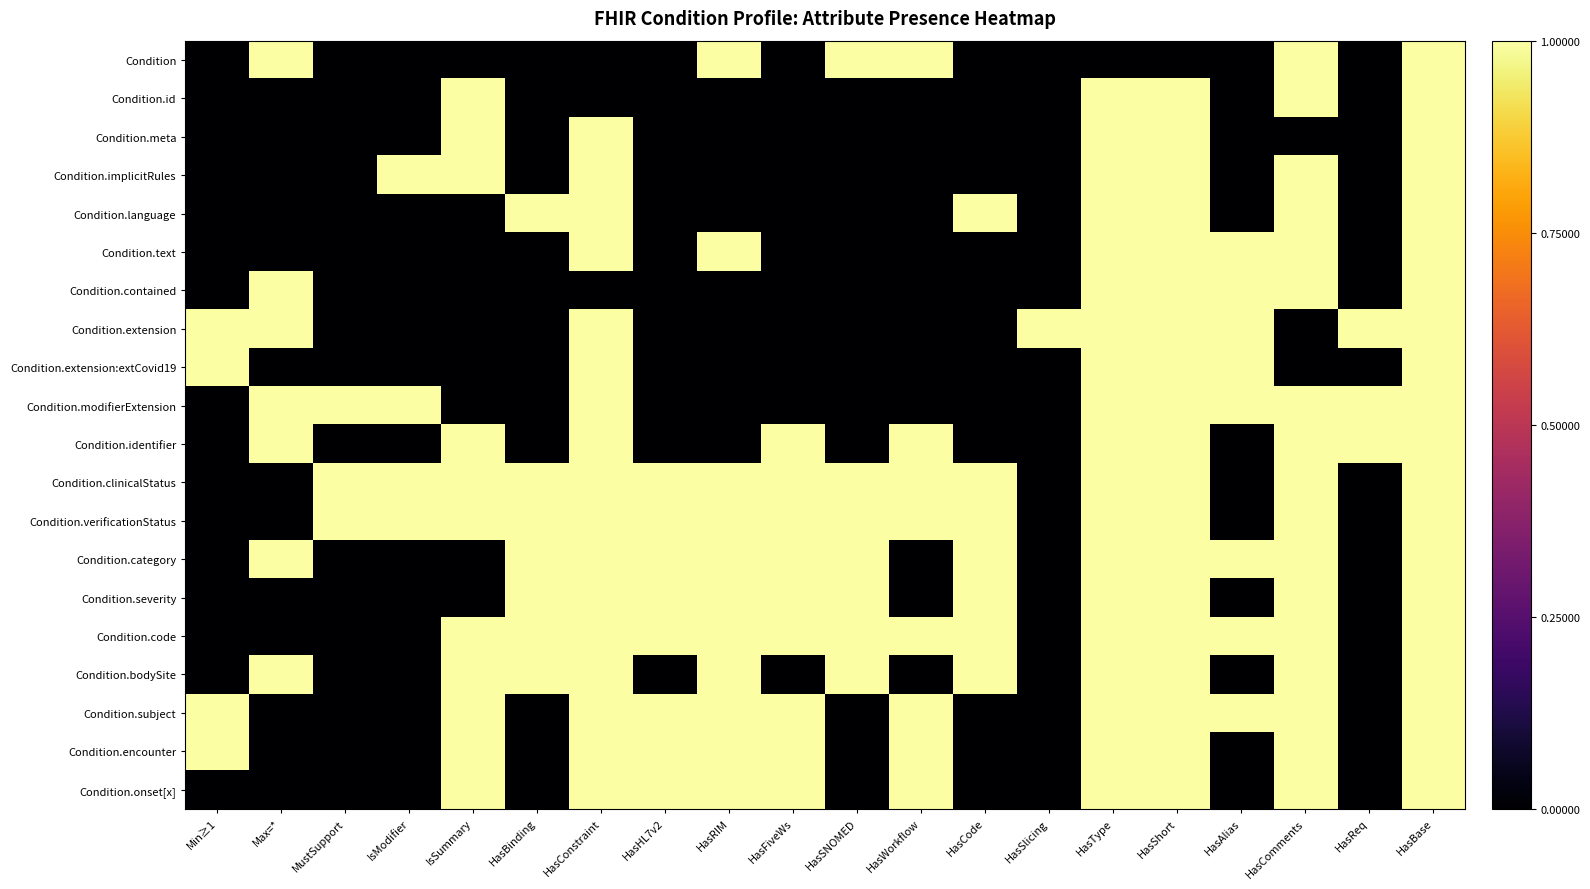

Reading right to left, what are all the values shown in this chart?

Condition: HasBase=1	HasReq=0	HasComments=1	HasAlias=0	HasShort=0	HasType=0	HasSlicing=0	HasCode=0	HasWorkflow=1	HasSNOMED=1	HasFiveWs=0	HasRIM=1	HasHL7v2=0	HasConstraint=0	HasBinding=0	IsSummary=0	IsModifier=0	MustSupport=0	Max=*=1	Min≥1=0
Condition.id: HasBase=1	HasReq=0	HasComments=1	HasAlias=0	HasShort=1	HasType=1	HasSlicing=0	HasCode=0	HasWorkflow=0	HasSNOMED=0	HasFiveWs=0	HasRIM=0	HasHL7v2=0	HasConstraint=0	HasBinding=0	IsSummary=1	IsModifier=0	MustSupport=0	Max=*=0	Min≥1=0
Condition.meta: HasBase=1	HasReq=0	HasComments=0	HasAlias=0	HasShort=1	HasType=1	HasSlicing=0	HasCode=0	HasWorkflow=0	HasSNOMED=0	HasFiveWs=0	HasRIM=0	HasHL7v2=0	HasConstraint=1	HasBinding=0	IsSummary=1	IsModifier=0	MustSupport=0	Max=*=0	Min≥1=0
Condition.implicitRules: HasBase=1	HasReq=0	HasComments=1	HasAlias=0	HasShort=1	HasType=1	HasSlicing=0	HasCode=0	HasWorkflow=0	HasSNOMED=0	HasFiveWs=0	HasRIM=0	HasHL7v2=0	HasConstraint=1	HasBinding=0	IsSummary=1	IsModifier=1	MustSupport=0	Max=*=0	Min≥1=0
Condition.language: HasBase=1	HasReq=0	HasComments=1	HasAlias=0	HasShort=1	HasType=1	HasSlicing=0	HasCode=1	HasWorkflow=0	HasSNOMED=0	HasFiveWs=0	HasRIM=0	HasHL7v2=0	HasConstraint=1	HasBinding=1	IsSummary=0	IsModifier=0	MustSupport=0	Max=*=0	Min≥1=0
Condition.text: HasBase=1	HasReq=0	HasComments=1	HasAlias=1	HasShort=1	HasType=1	HasSlicing=0	HasCode=0	HasWorkflow=0	HasSNOMED=0	HasFiveWs=0	HasRIM=1	HasHL7v2=0	HasConstraint=1	HasBinding=0	IsSummary=0	IsModifier=0	MustSupport=0	Max=*=0	Min≥1=0
Condition.contained: HasBase=1	HasReq=0	HasComments=1	HasAlias=1	HasShort=1	HasType=1	HasSlicing=0	HasCode=0	HasWorkflow=0	HasSNOMED=0	HasFiveWs=0	HasRIM=0	HasHL7v2=0	HasConstraint=0	HasBinding=0	IsSummary=0	IsModifier=0	MustSupport=0	Max=*=1	Min≥1=0
Condition.extension: HasBase=1	HasReq=1	HasComments=0	HasAlias=1	HasShort=1	HasType=1	HasSlicing=1	HasCode=0	HasWorkflow=0	HasSNOMED=0	HasFiveWs=0	HasRIM=0	HasHL7v2=0	HasConstraint=1	HasBinding=0	IsSummary=0	IsModifier=0	MustSupport=0	Max=*=1	Min≥1=1
Condition.extension:extCovid19: HasBase=1	HasReq=0	HasComments=0	HasAlias=1	HasShort=1	HasType=1	HasSlicing=0	HasCode=0	HasWorkflow=0	HasSNOMED=0	HasFiveWs=0	HasRIM=0	HasHL7v2=0	HasConstraint=1	HasBinding=0	IsSummary=0	IsModifier=0	MustSupport=0	Max=*=0	Min≥1=1
Condition.modifierExtension: HasBase=1	HasReq=1	HasComments=1	HasAlias=1	HasShort=1	HasType=1	HasSlicing=0	HasCode=0	HasWorkflow=0	HasSNOMED=0	HasFiveWs=0	HasRIM=0	HasHL7v2=0	HasConstraint=1	HasBinding=0	IsSummary=0	IsModifier=1	MustSupport=1	Max=*=1	Min≥1=0
Condition.identifier: HasBase=1	HasReq=1	HasComments=1	HasAlias=0	HasShort=1	HasType=1	HasSlicing=0	HasCode=0	HasWorkflow=1	HasSNOMED=0	HasFiveWs=1	HasRIM=0	HasHL7v2=0	HasConstraint=1	HasBinding=0	IsSummary=1	IsModifier=0	MustSupport=0	Max=*=1	Min≥1=0
Condition.clinicalStatus: HasBase=1	HasReq=0	HasComments=1	HasAlias=0	HasShort=1	HasType=1	HasSlicing=0	HasCode=1	HasWorkflow=1	HasSNOMED=1	HasFiveWs=1	HasRIM=1	HasHL7v2=1	HasConstraint=1	HasBinding=1	IsSummary=1	IsModifier=1	MustSupport=1	Max=*=0	Min≥1=0
Condition.verificationStatus: HasBase=1	HasReq=0	HasComments=1	HasAlias=0	HasShort=1	HasType=1	HasSlicing=0	HasCode=1	HasWorkflow=1	HasSNOMED=1	HasFiveWs=1	HasRIM=1	HasHL7v2=1	HasConstraint=1	HasBinding=1	IsSummary=1	IsModifier=1	MustSupport=1	Max=*=0	Min≥1=0
Condition.category: HasBase=1	HasReq=0	HasComments=1	HasAlias=1	HasShort=1	HasType=1	HasSlicing=0	HasCode=1	HasWorkflow=0	HasSNOMED=1	HasFiveWs=1	HasRIM=1	HasHL7v2=1	HasConstraint=1	HasBinding=1	IsSummary=0	IsModifier=0	MustSupport=0	Max=*=1	Min≥1=0
Condition.severity: HasBase=1	HasReq=0	HasComments=1	HasAlias=0	HasShort=1	HasType=1	HasSlicing=0	HasCode=1	HasWorkflow=0	HasSNOMED=1	HasFiveWs=1	HasRIM=1	HasHL7v2=1	HasConstraint=1	HasBinding=1	IsSummary=0	IsModifier=0	MustSupport=0	Max=*=0	Min≥1=0
Condition.code: HasBase=1	HasReq=0	HasComments=1	HasAlias=1	HasShort=1	HasType=1	HasSlicing=0	HasCode=1	HasWorkflow=1	HasSNOMED=1	HasFiveWs=1	HasRIM=1	HasHL7v2=1	HasConstraint=1	HasBinding=1	IsSummary=1	IsModifier=0	MustSupport=0	Max=*=0	Min≥1=0
Condition.bodySite: HasBase=1	HasReq=0	HasComments=1	HasAlias=0	HasShort=1	HasType=1	HasSlicing=0	HasCode=1	HasWorkflow=0	HasSNOMED=1	HasFiveWs=0	HasRIM=1	HasHL7v2=0	HasConstraint=1	HasBinding=1	IsSummary=1	IsModifier=0	MustSupport=0	Max=*=1	Min≥1=0
Condition.subject: HasBase=1	HasReq=0	HasComments=1	HasAlias=1	HasShort=1	HasType=1	HasSlicing=0	HasCode=0	HasWorkflow=1	HasSNOMED=0	HasFiveWs=1	HasRIM=1	HasHL7v2=1	HasConstraint=1	HasBinding=0	IsSummary=1	IsModifier=0	MustSupport=0	Max=*=0	Min≥1=1
Condition.encounter: HasBase=1	HasReq=0	HasComments=1	HasAlias=0	HasShort=1	HasType=1	HasSlicing=0	HasCode=0	HasWorkflow=1	HasSNOMED=0	HasFiveWs=1	HasRIM=1	HasHL7v2=1	HasConstraint=1	HasBinding=0	IsSummary=1	IsModifier=0	MustSupport=0	Max=*=0	Min≥1=1
Condition.onset[x]: HasBase=1	HasReq=0	HasComments=1	HasAlias=0	HasShort=1	HasType=1	HasSlicing=0	HasCode=0	HasWorkflow=1	HasSNOMED=0	HasFiveWs=1	HasRIM=1	HasHL7v2=1	HasConstraint=1	HasBinding=0	IsSummary=1	IsModifier=0	MustSupport=0	Max=*=0	Min≥1=0